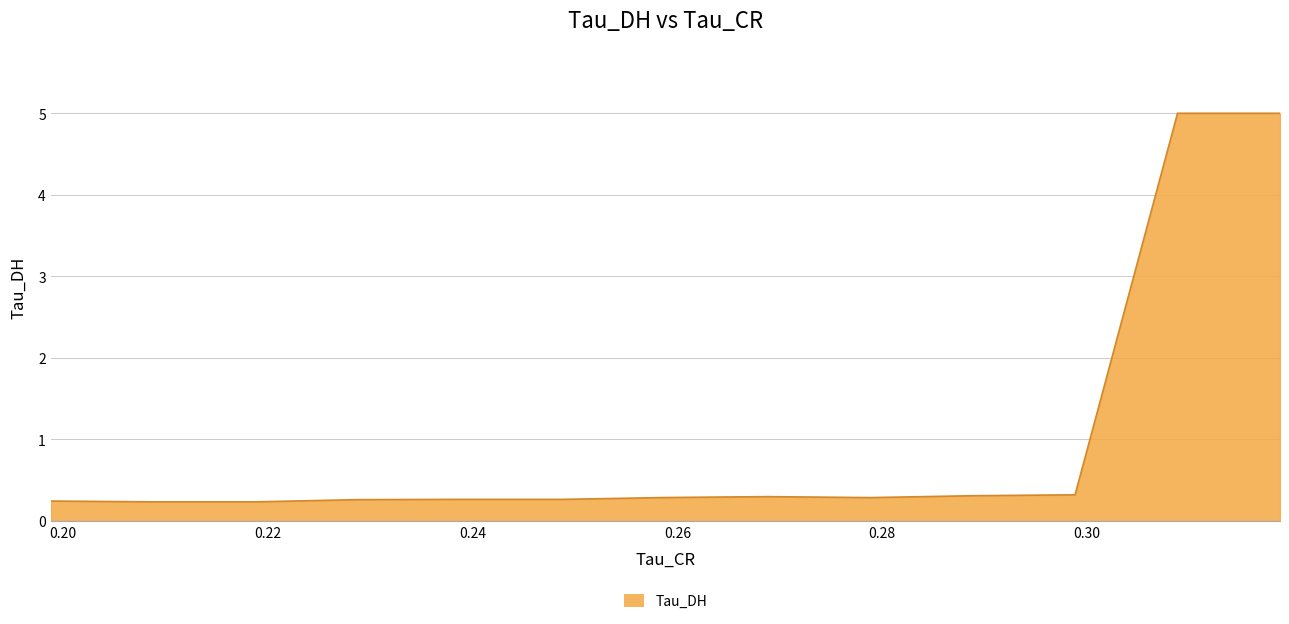

Read the value at 0.28.

0.3